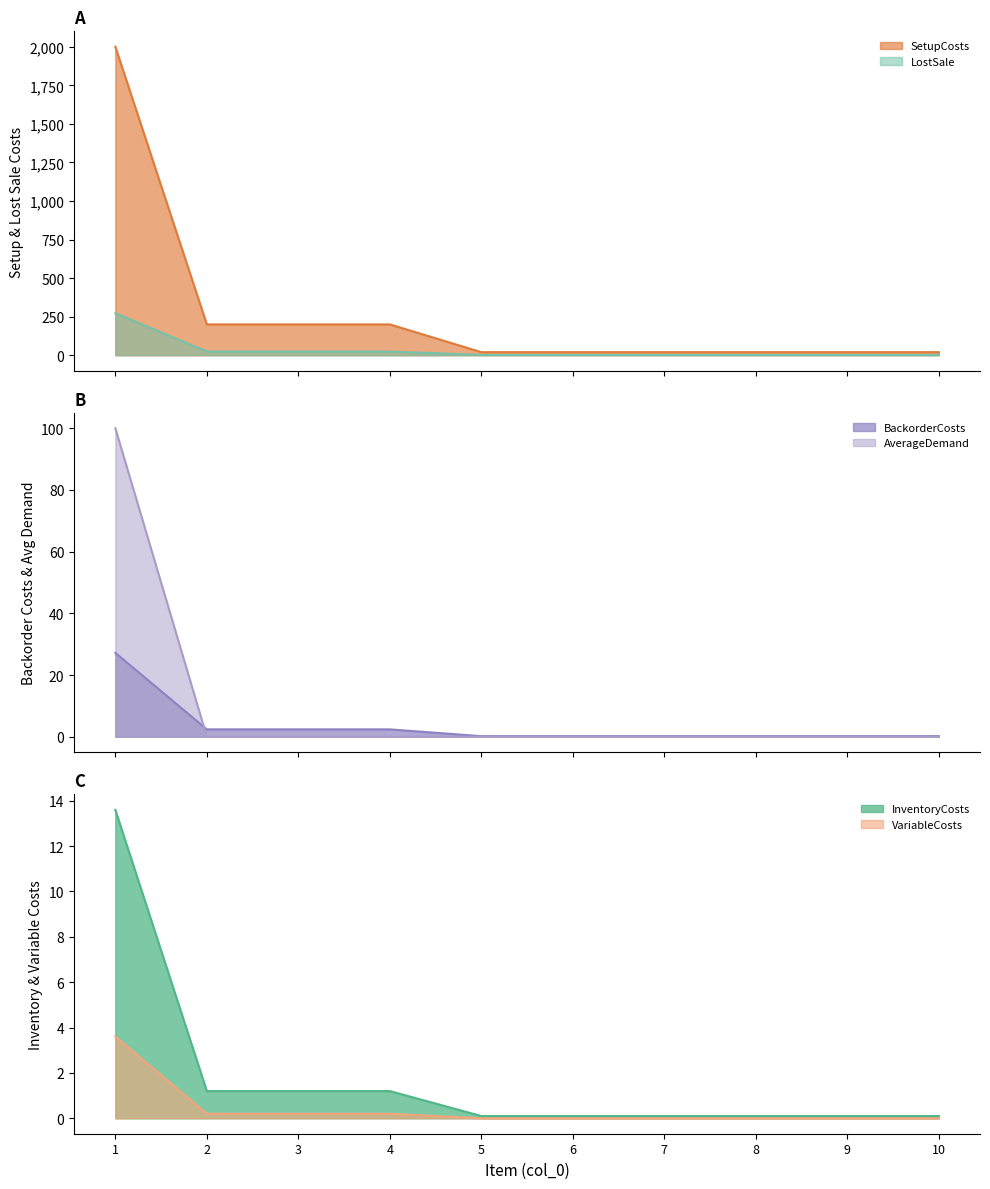

What is the spread (max minus min) of values at 7?

20.0